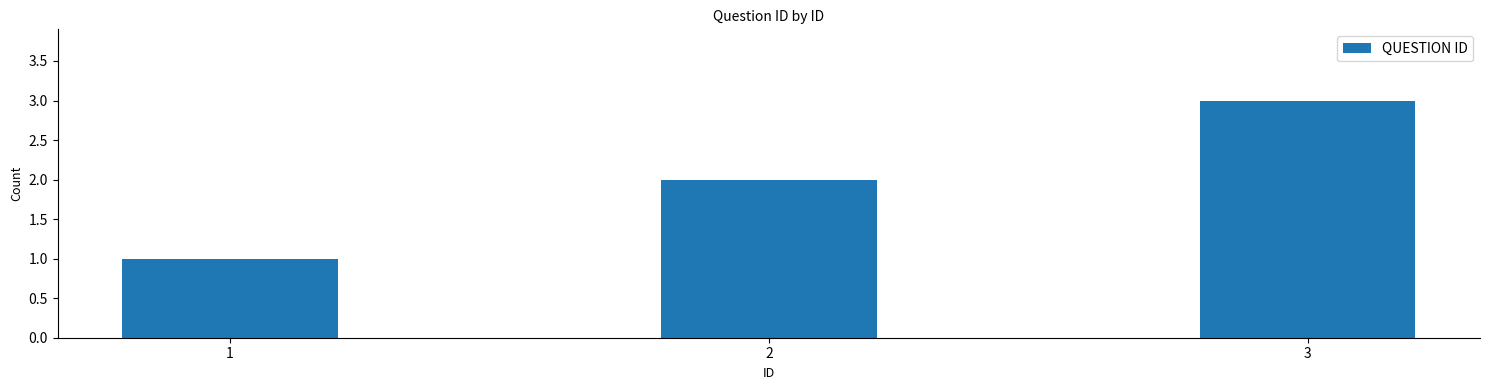

How many values are between 1 and 3?

3